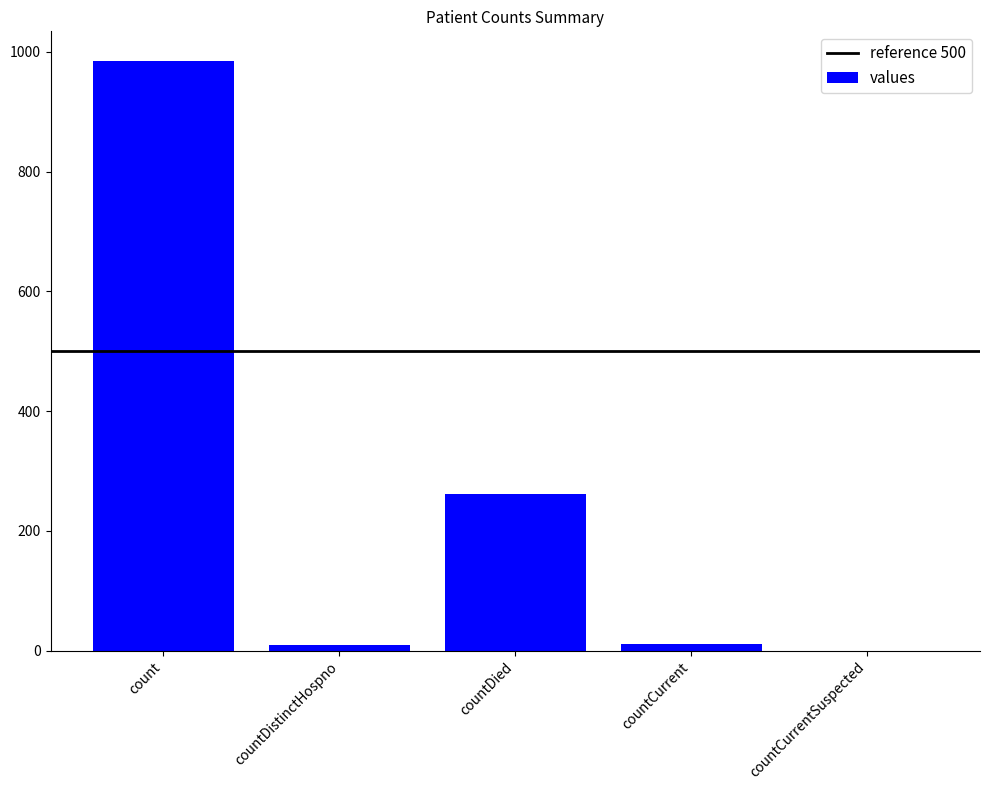

What is the ratio of the value at countCurrent to the value at countDistinctHospno?

1.1